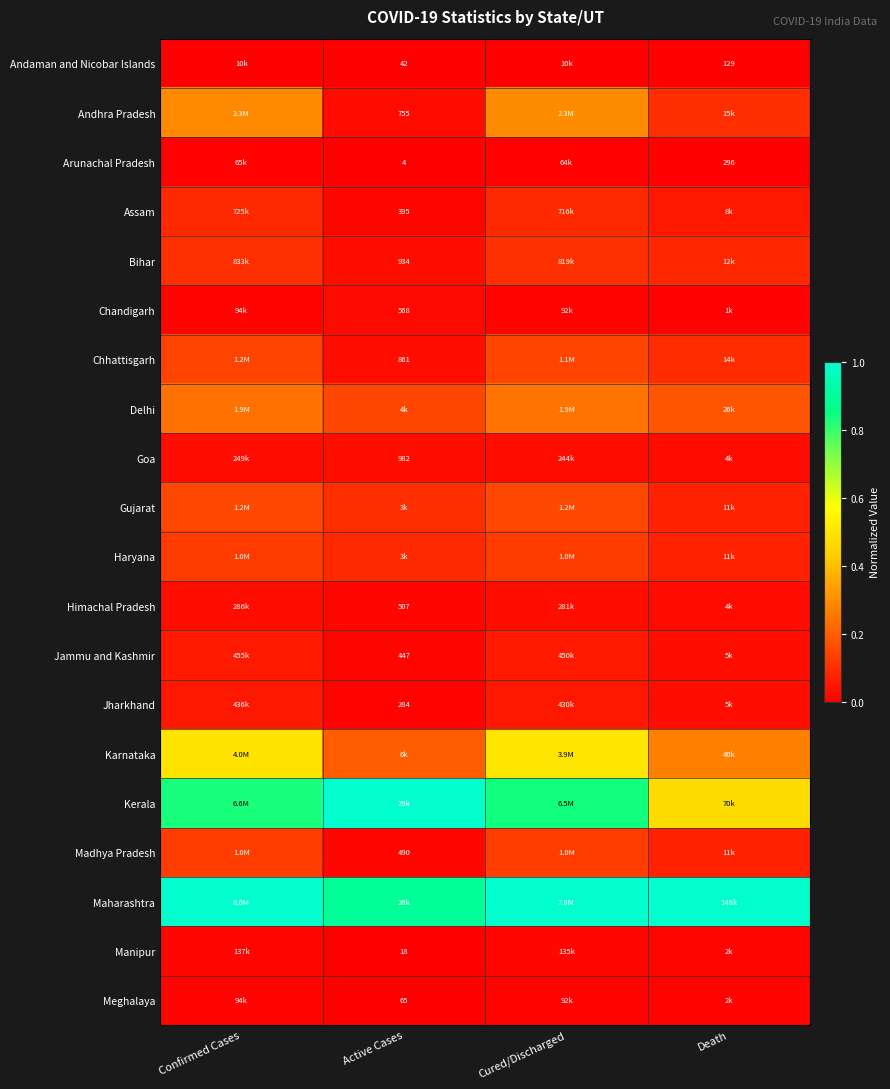

At how many categories does at least one series exceed 0?

4